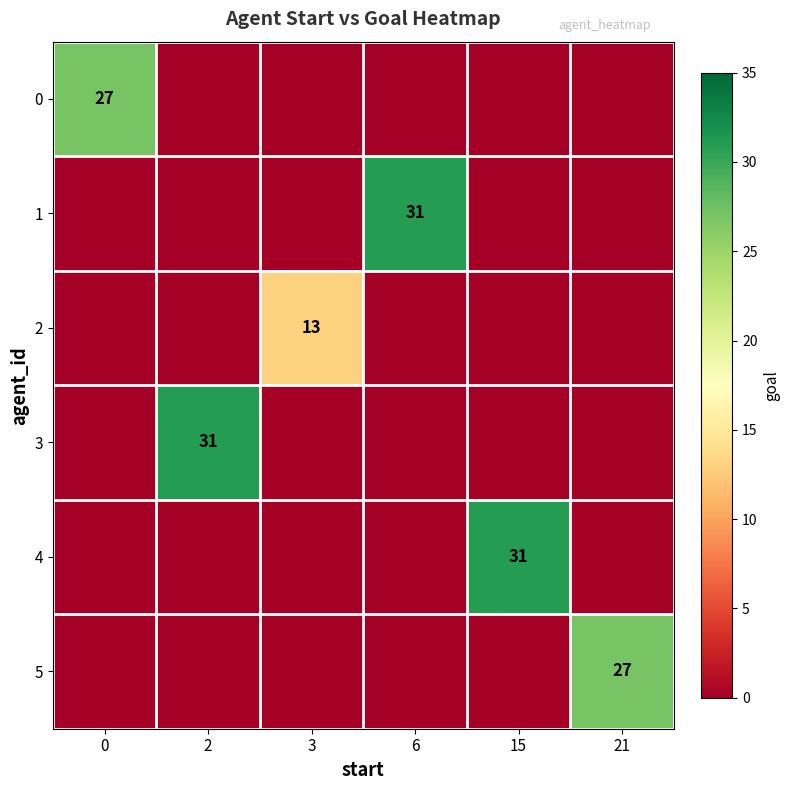

Which series changed the most between 15 and 21?

4